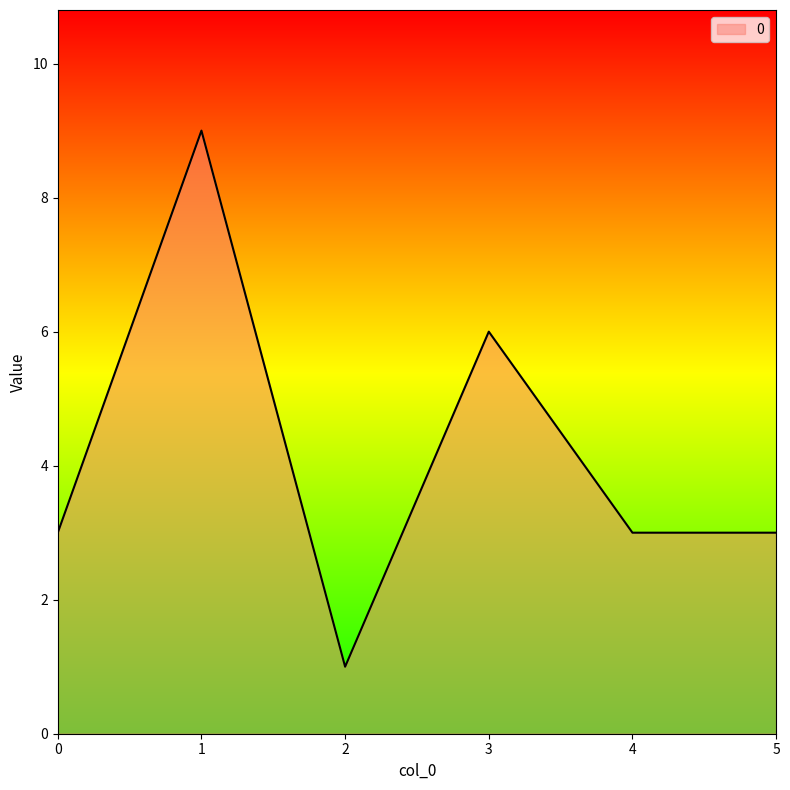

The chart shows a value of 3 at 0. True or false?

True